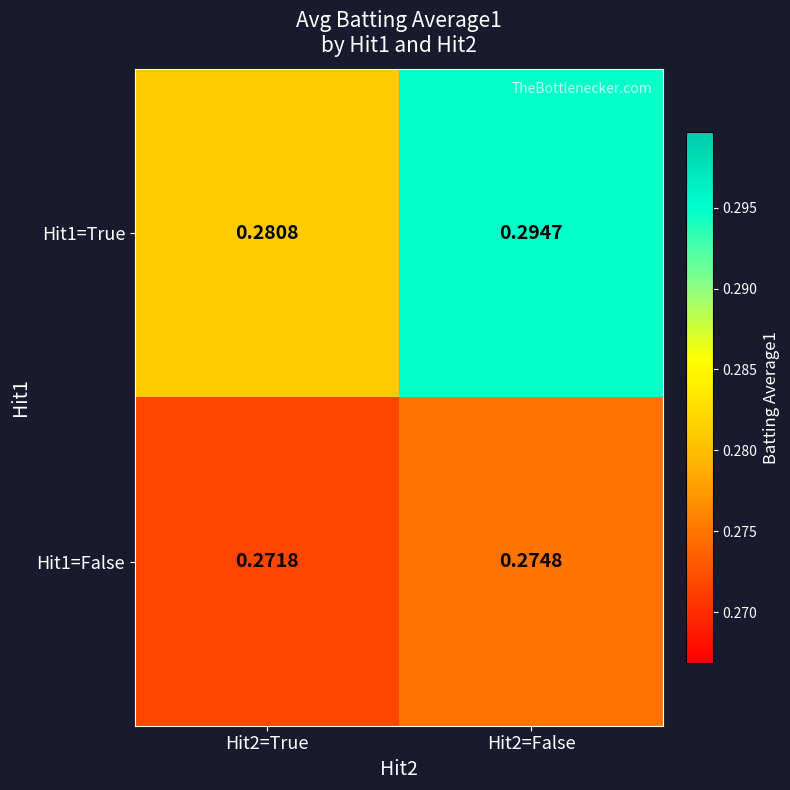

Rank the series by their average value, from highest to lowest.

Hit1=True, Hit1=False